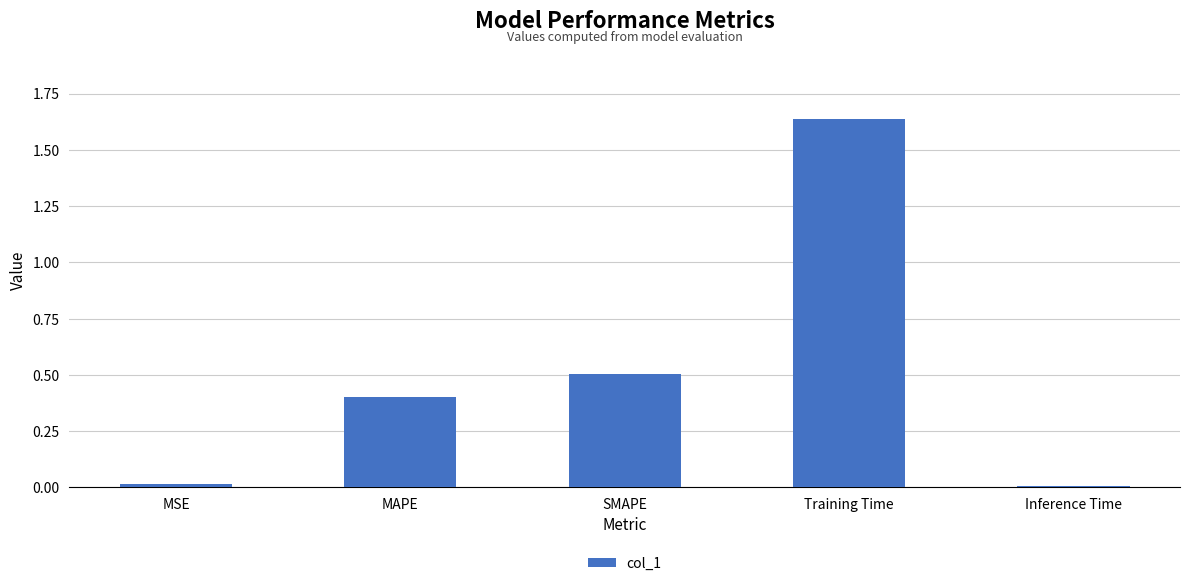

What is the approximate value at SMAPE?

0.5